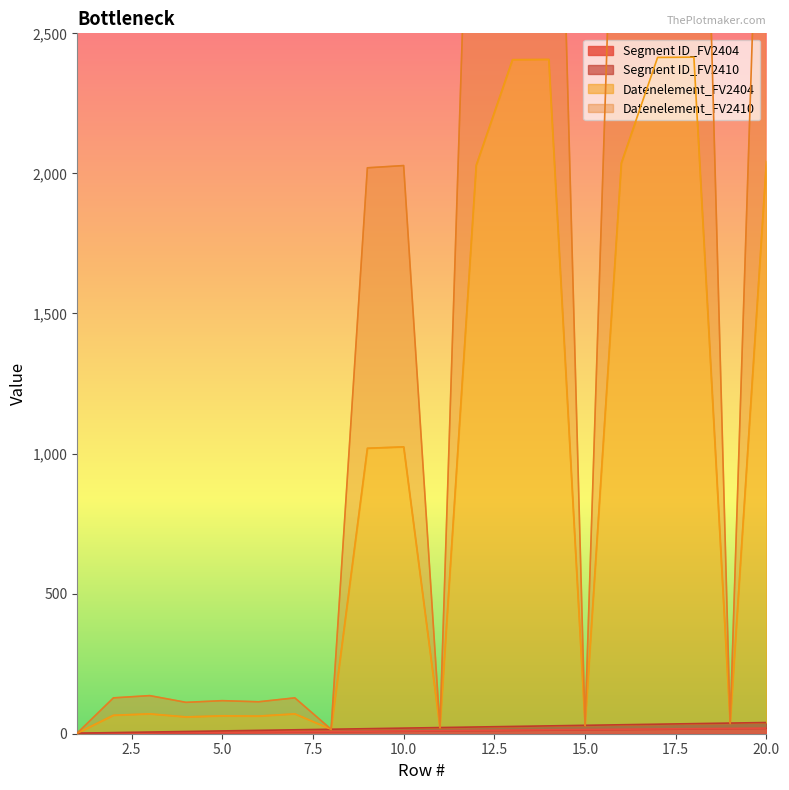

The value of Segment ID_FV2404 at 12 is 12. True or false?

True